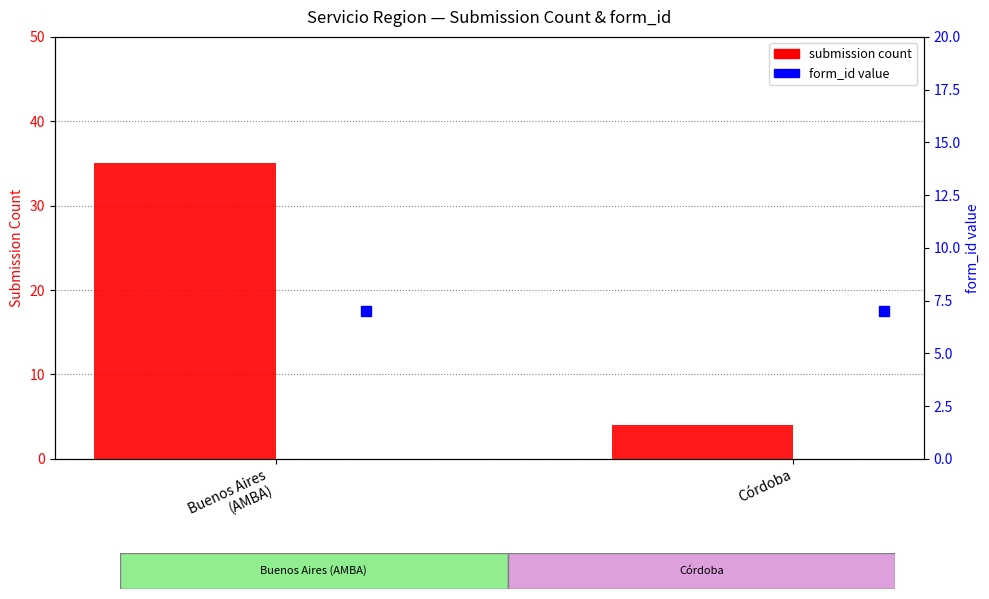

At which category is the sum across all series the highest?

Buenos Aires
(AMBA)